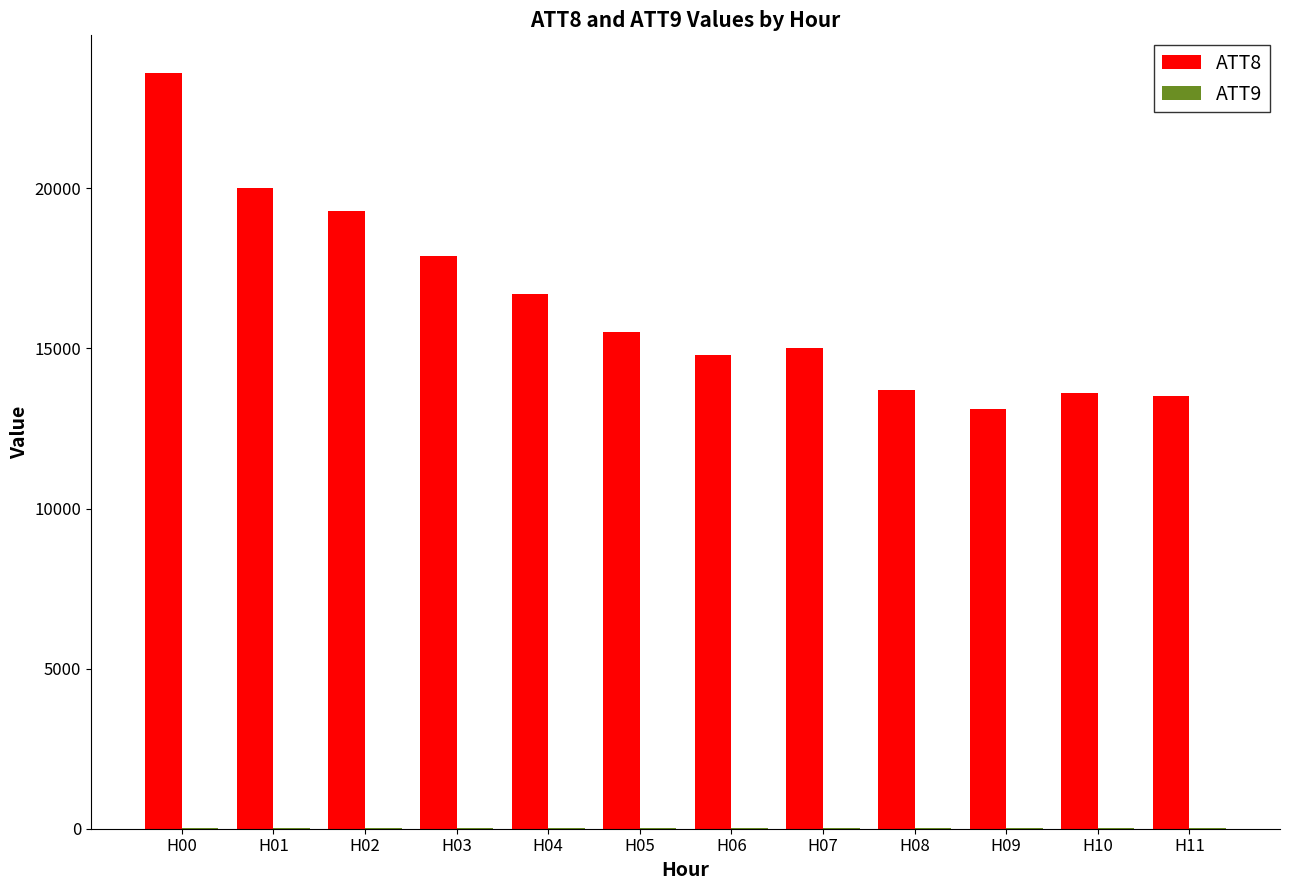

What is the average value of the ATT8 series?

16391.7